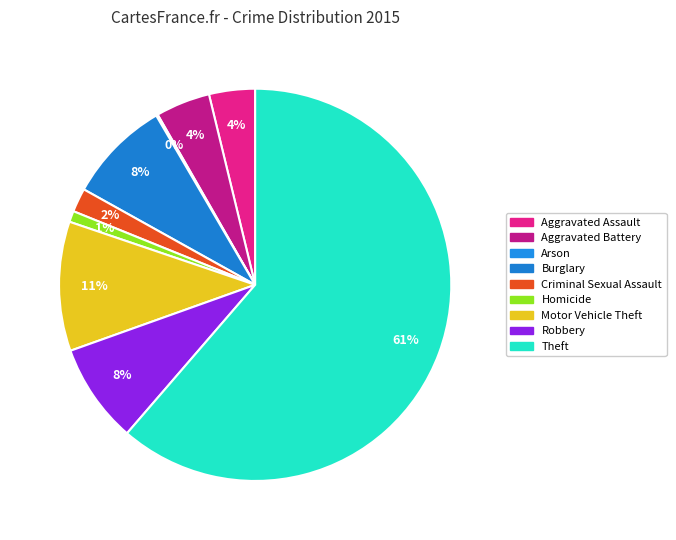

The Aggravated Assault slice represents 18% of the pie. True or false?

False